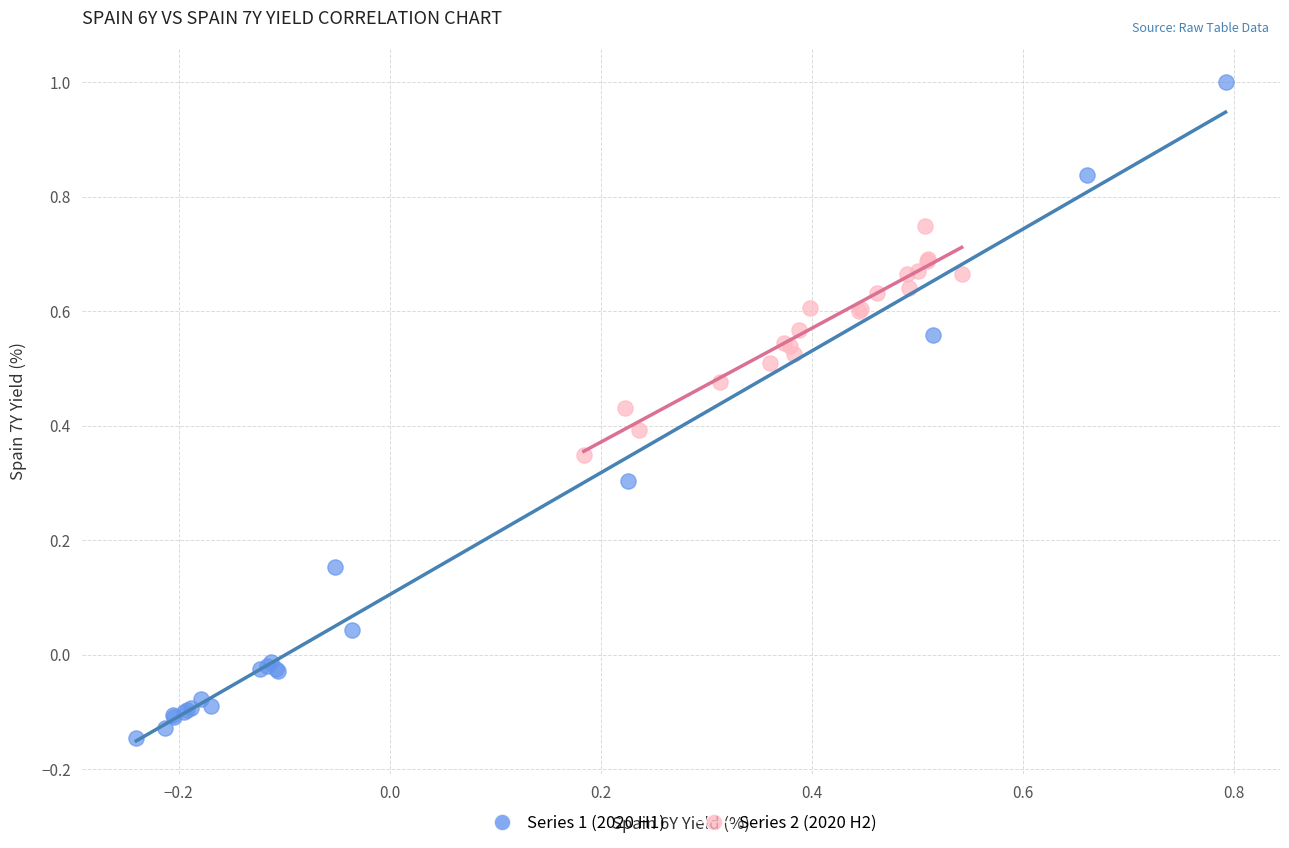

Which series contains the lowest Y value?

Series 1 (2020 H1)